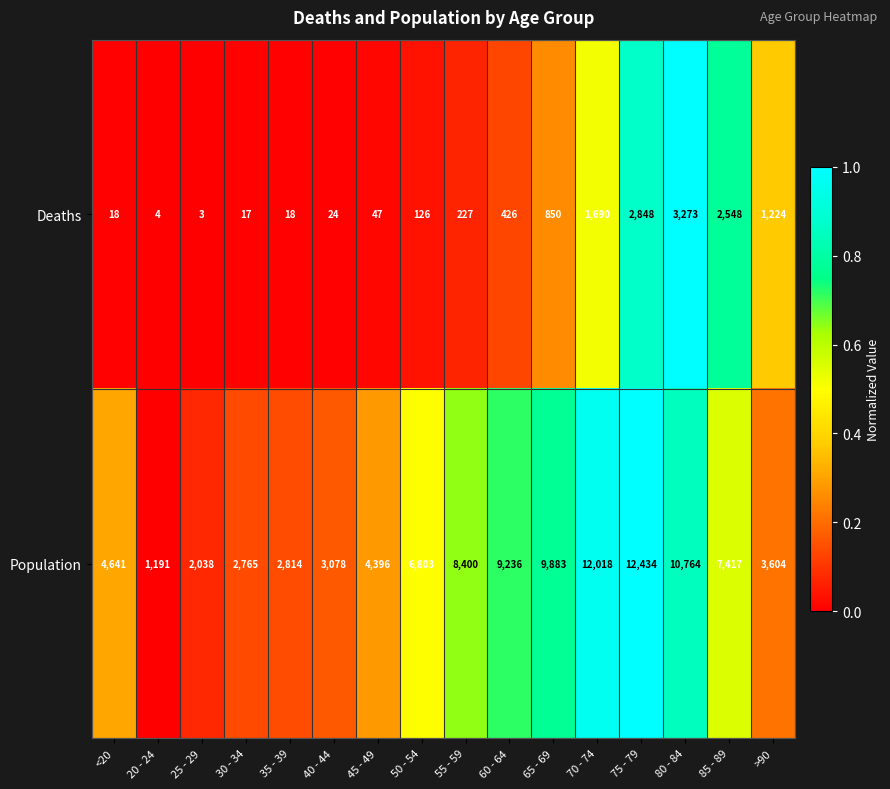

How many data points in Deaths are less than 227?

8